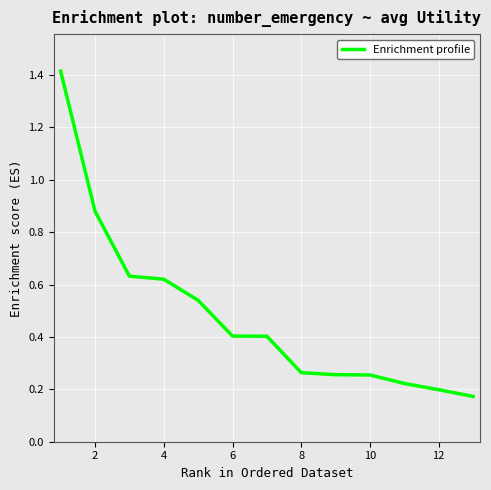

What is the maximum value shown in the chart?

1.4